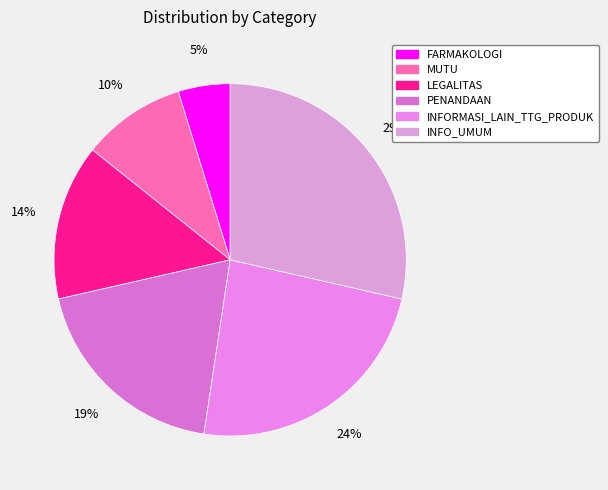

Is LEGALITAS the majority of the pie?

No